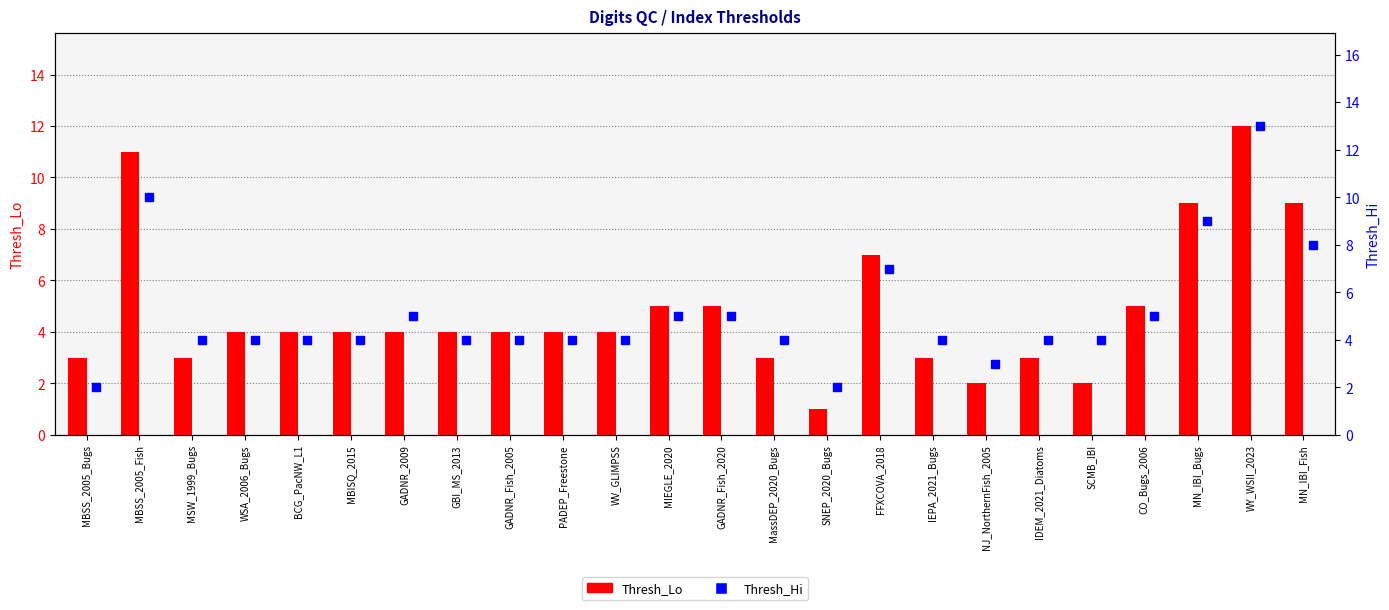

Count the number of categories in the chart.

24